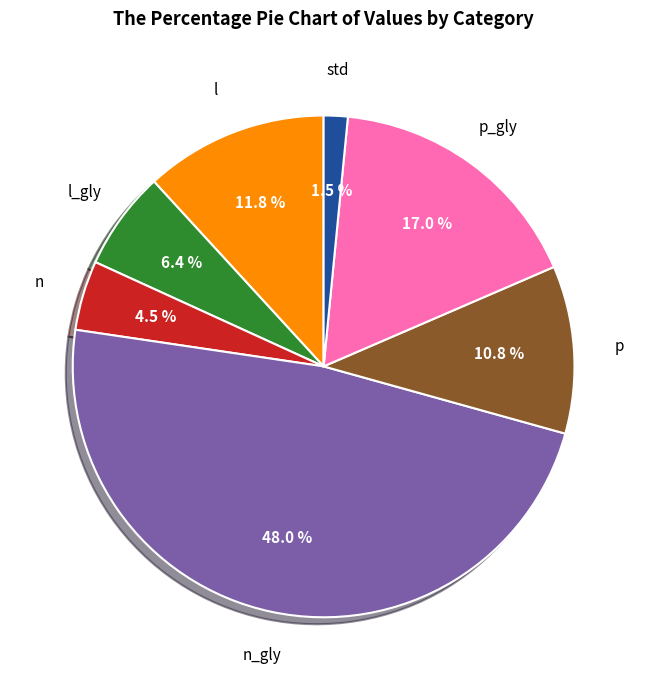

Is there a majority slice in this chart?

No